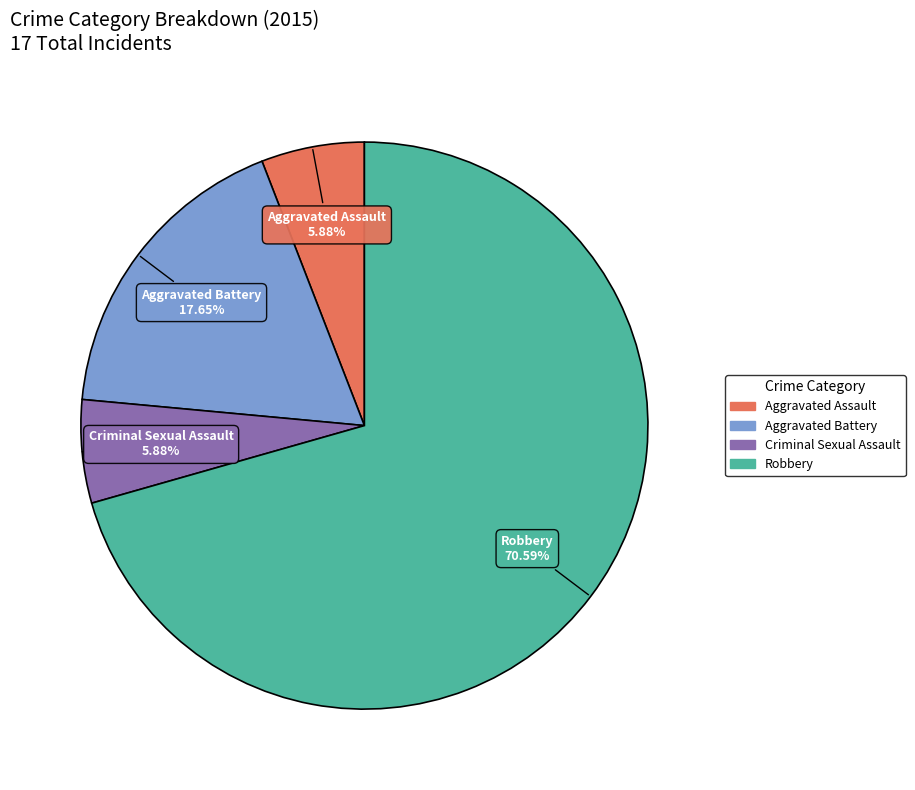

What is the largest slice in the pie chart?

Robbery